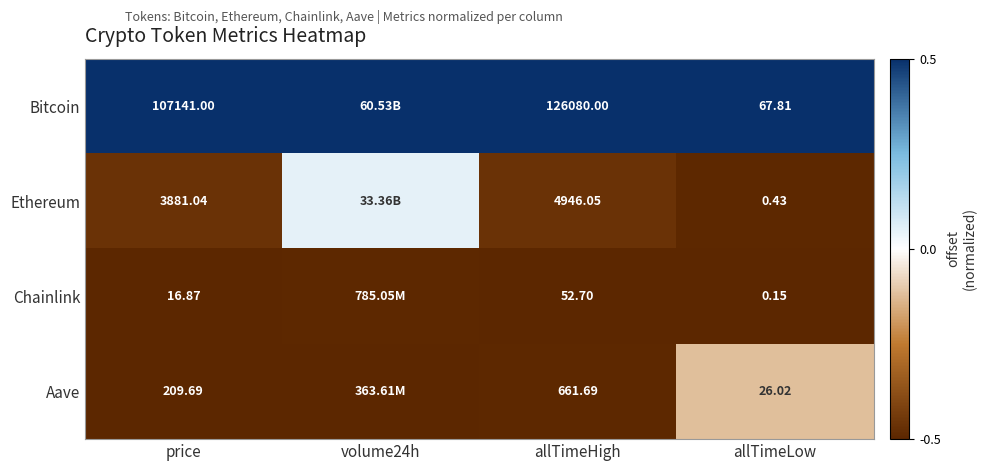

At allTimeLow, list the series in order from largest to smallest.

Bitcoin, Aave, Ethereum, Chainlink